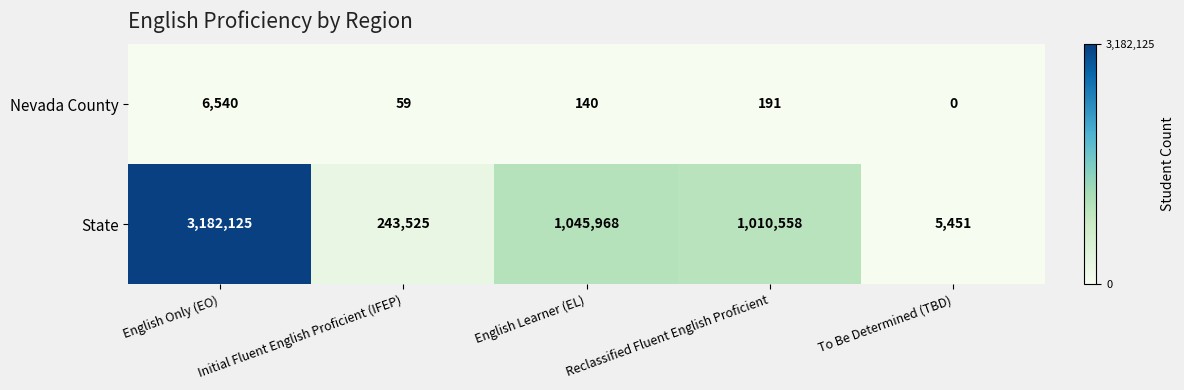

List the series in order of their overall mean, lowest first.

Nevada County, State